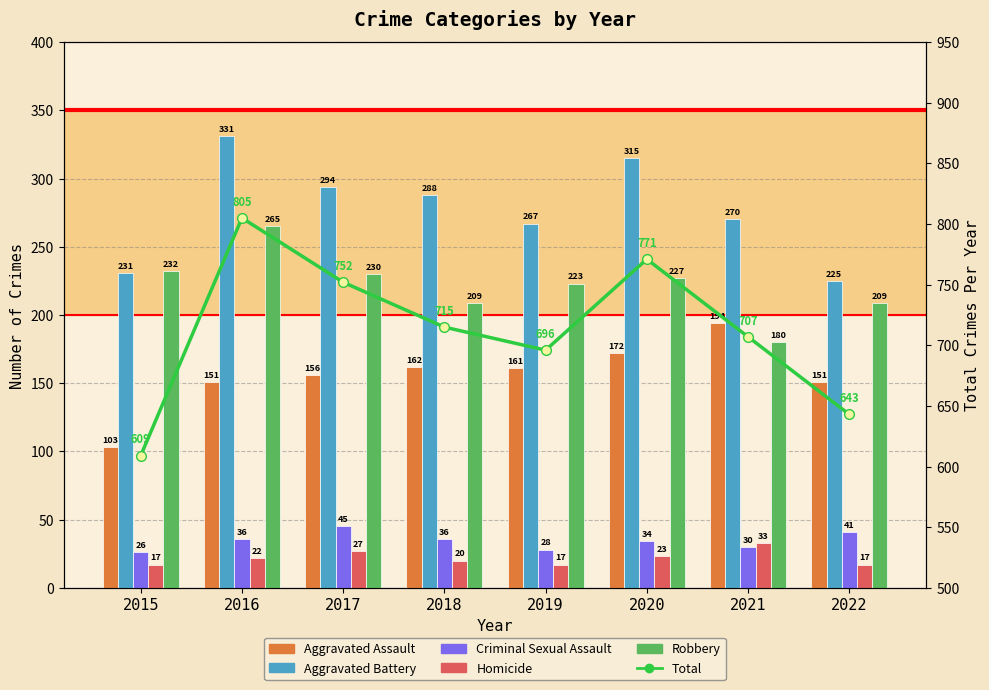

Which series has the largest total across all categories?

Total